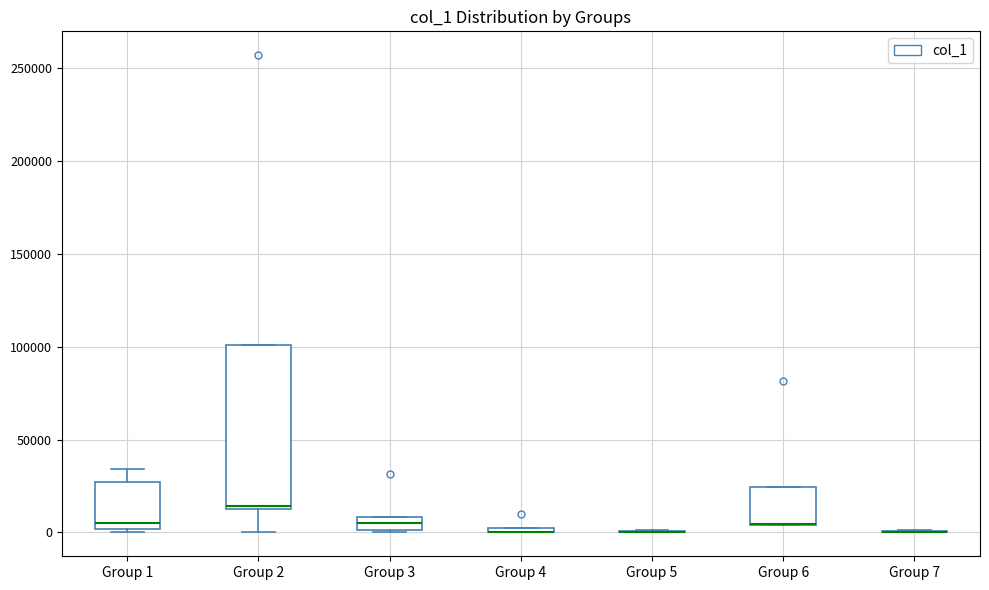

Comparing the boxes themselves (not the whiskers), which one is the tallest?

Group 2